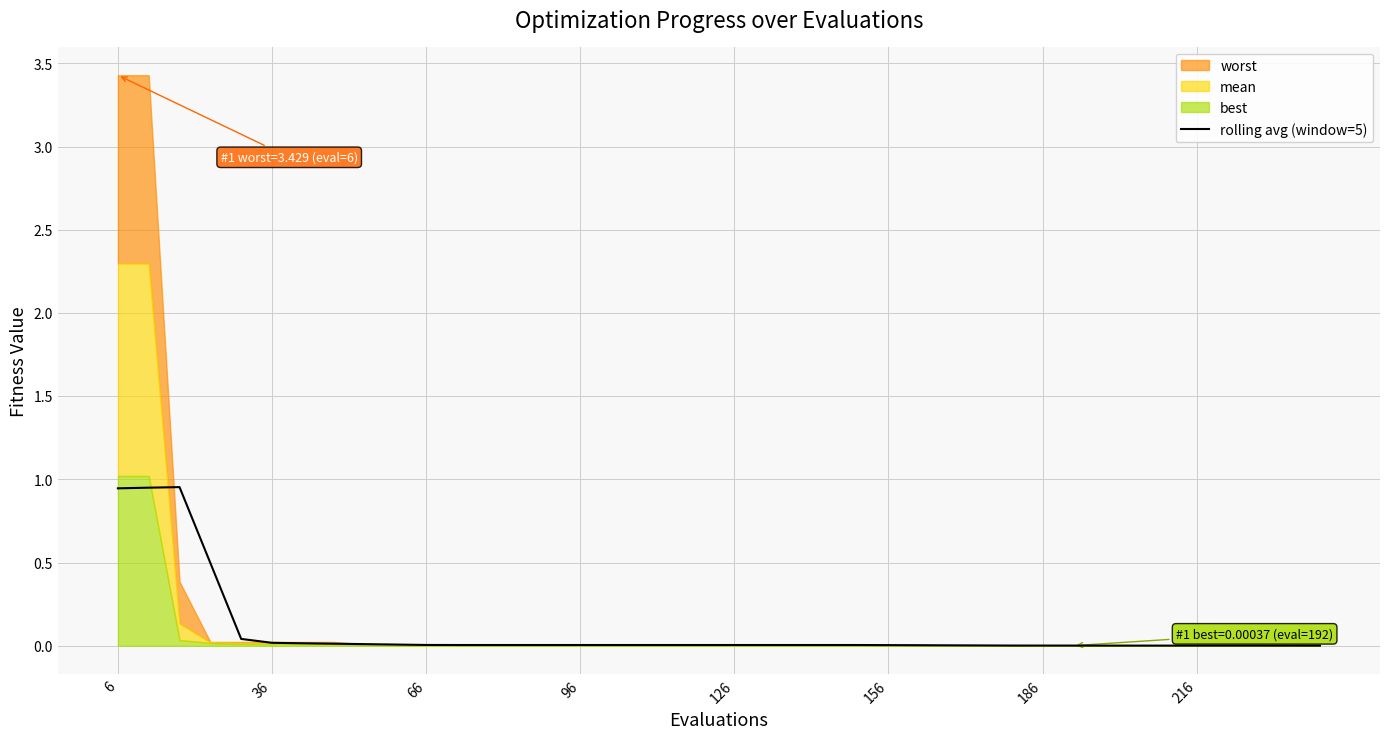

What is the average value?

0.1